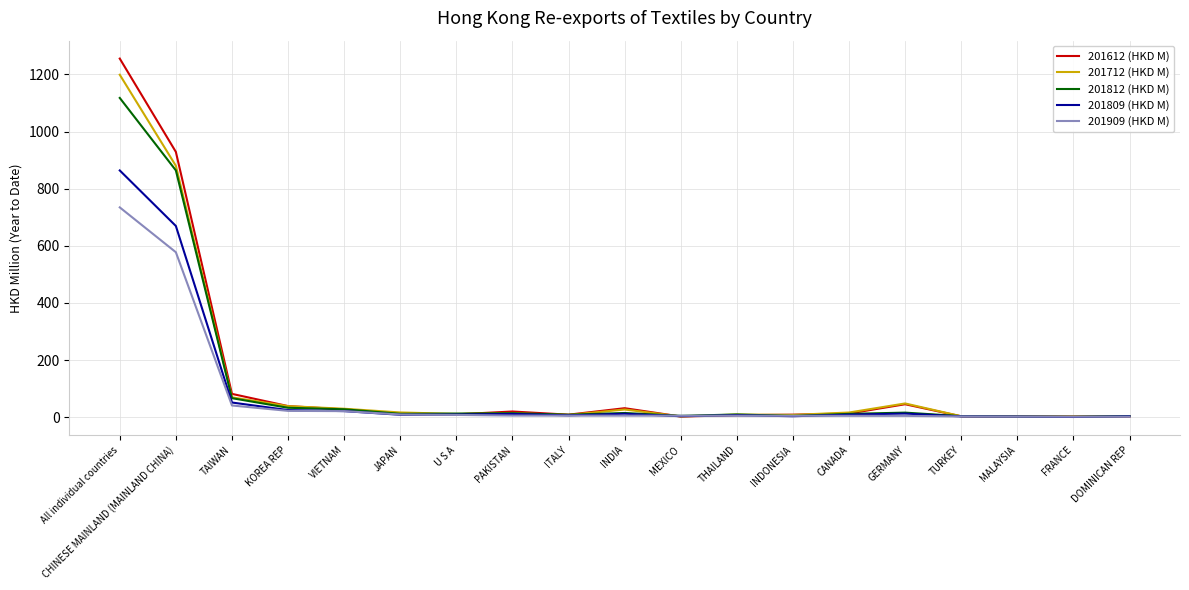

The value of 201812 (HKD M) at VIETNAM is 27.7. True or false?

True